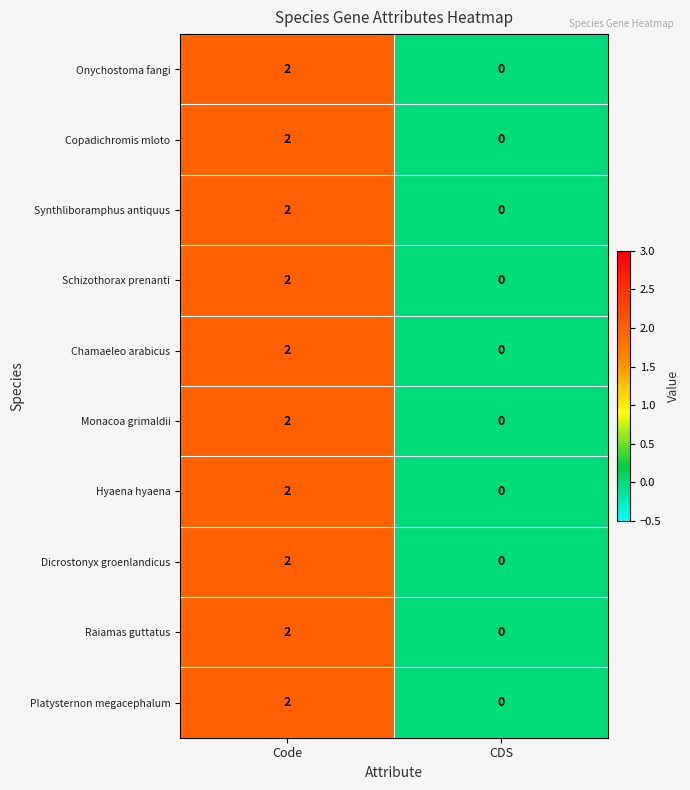

What is the greatest value displayed?

2